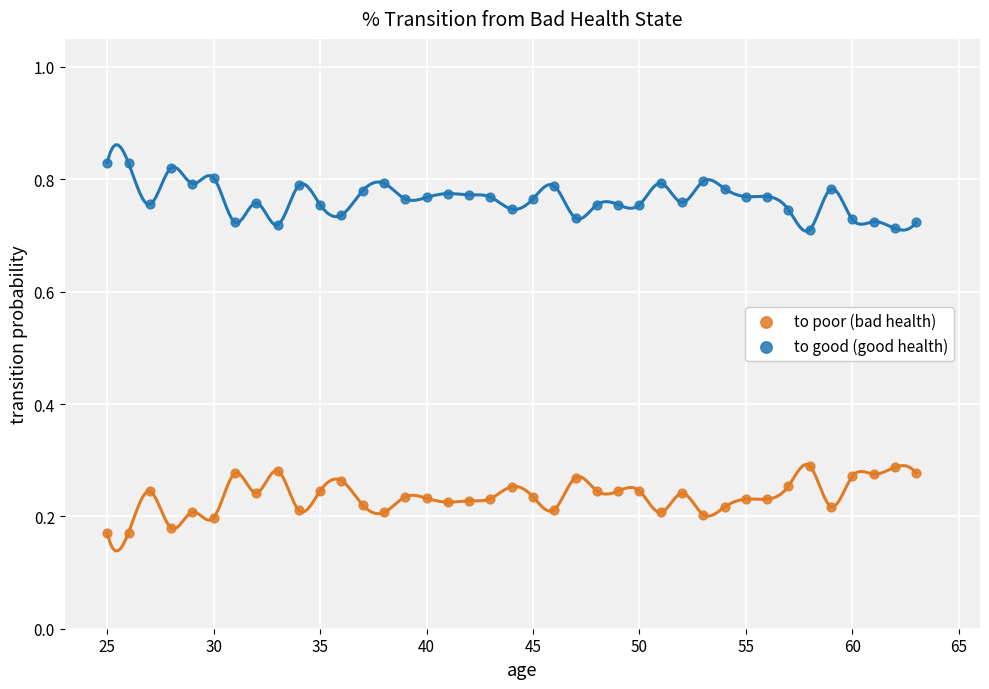

What are all the series names shown in the legend?

to poor (bad health), to good (good health)